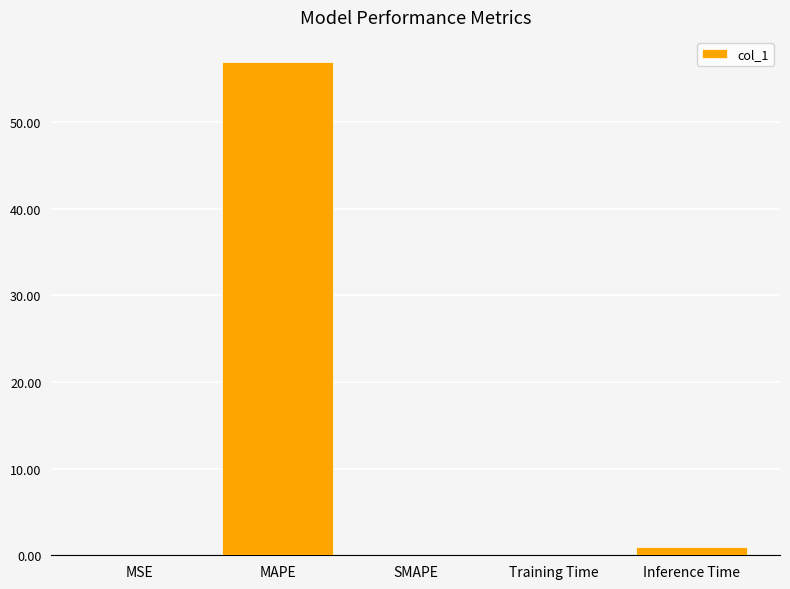

What is the maximum value shown in the chart?

57.0